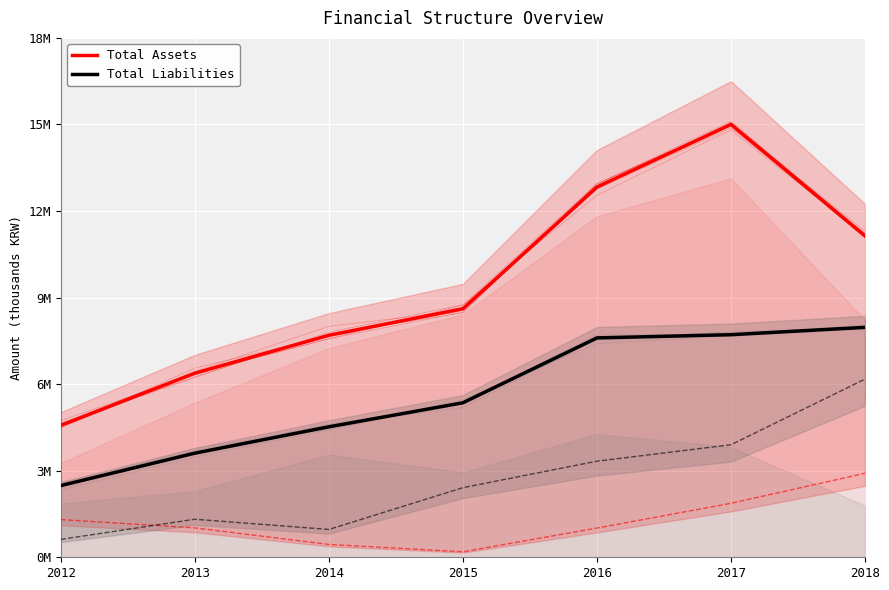

True or false: Current Assets and Current Liabilities cross at least once.

True